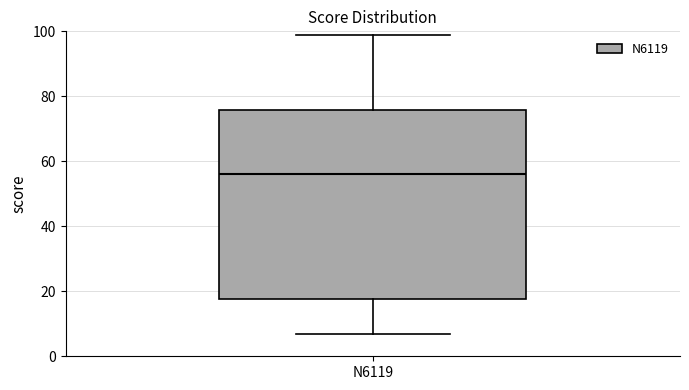

Transcribe this box plot: give where the median line is, the range the box spans, and where the two whiskers end, as read against the y-axis. The values are not printed on the chart, so give them approximately, as read against the axis.

median 56, box 18 to 76, whiskers 8 to 100